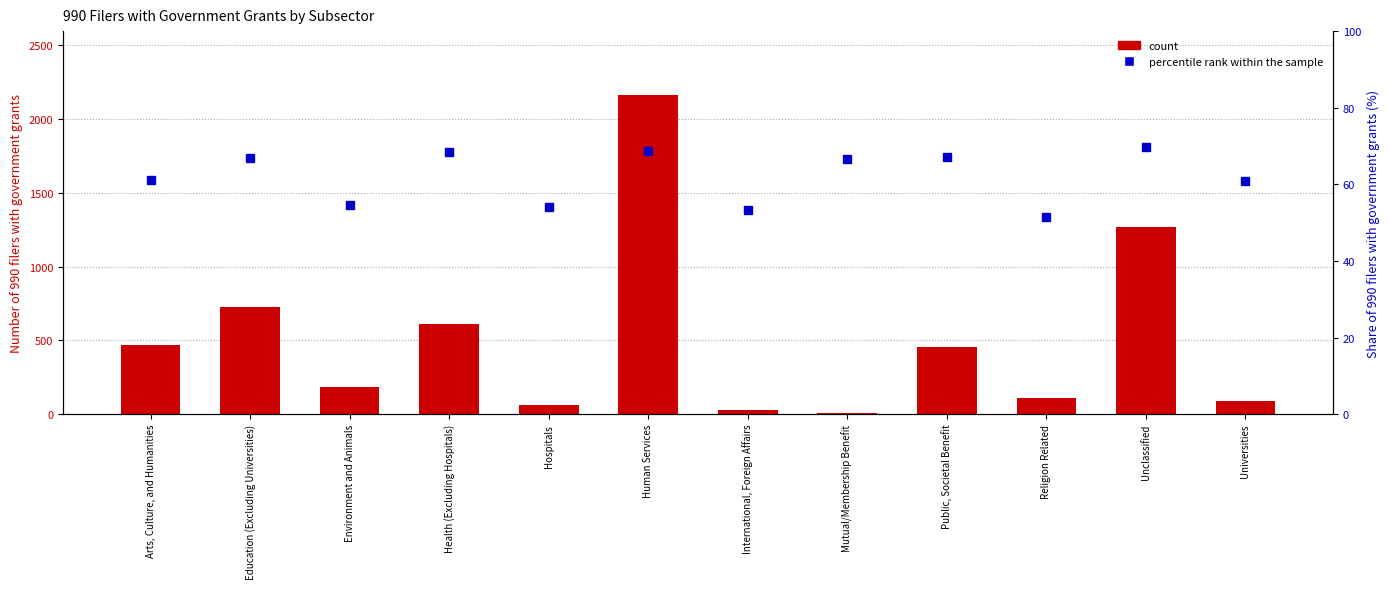

What value does the percentile rank within the sample series have at Public, Societal Benefit?

67.1